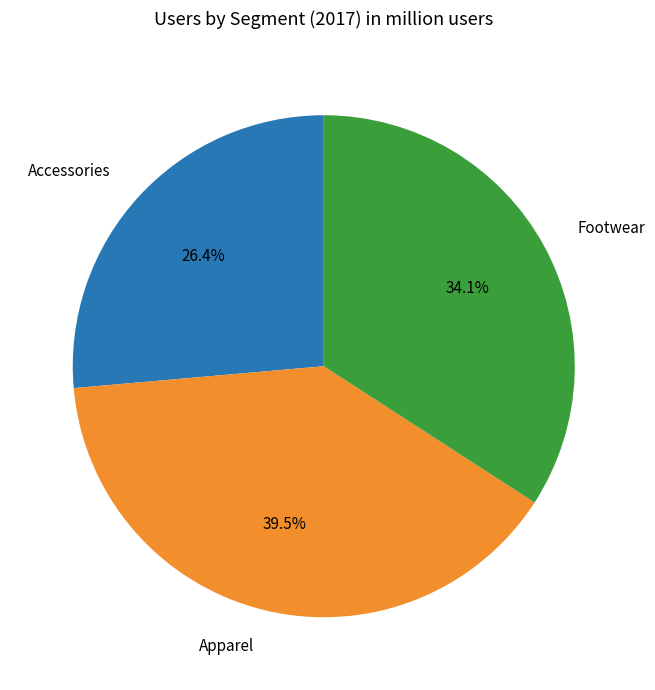

Does any single category account for the majority?

No